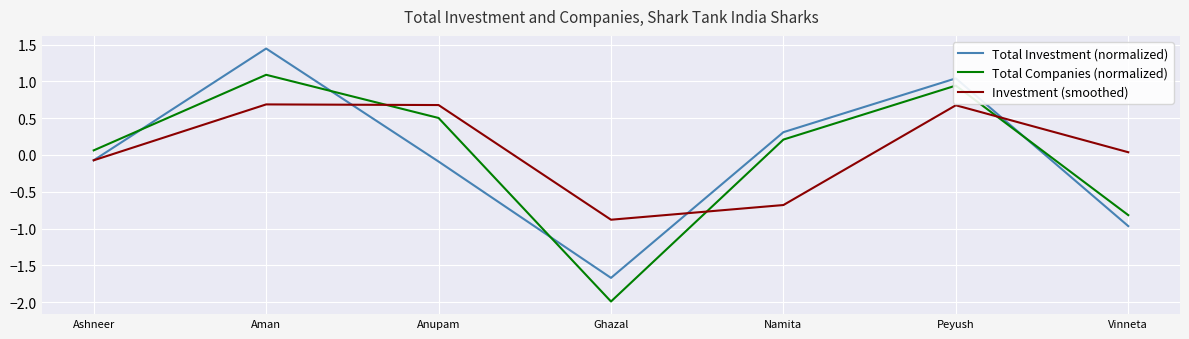

How many values in Total Investment (normalized) are above zero?

3